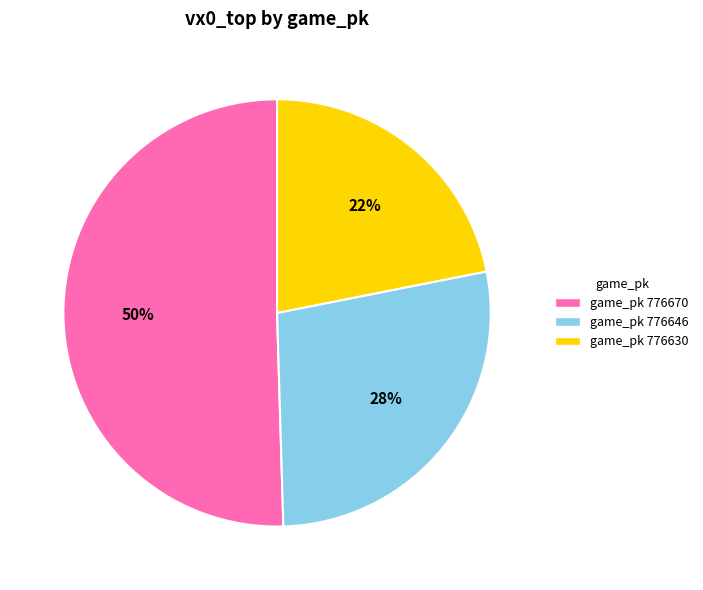

Combined, do game_pk 776646 and game_pk 776670 account for over 50%?

Yes